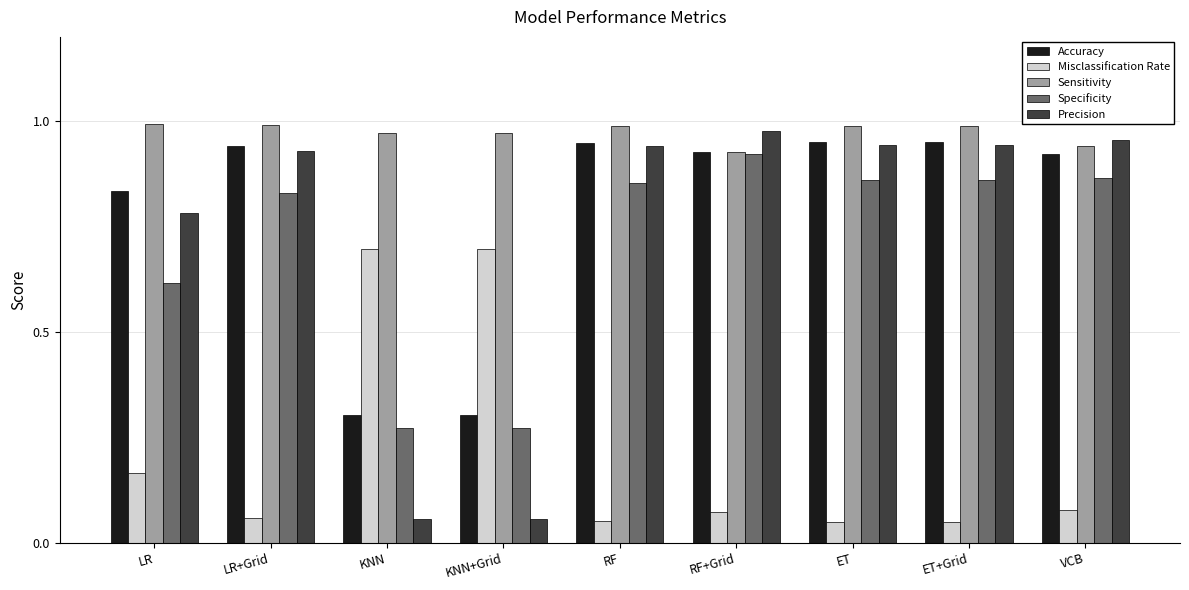

At VCB, list the series in order from smallest to largest.

Misclassification Rate, Specificity, Accuracy, Sensitivity, Precision